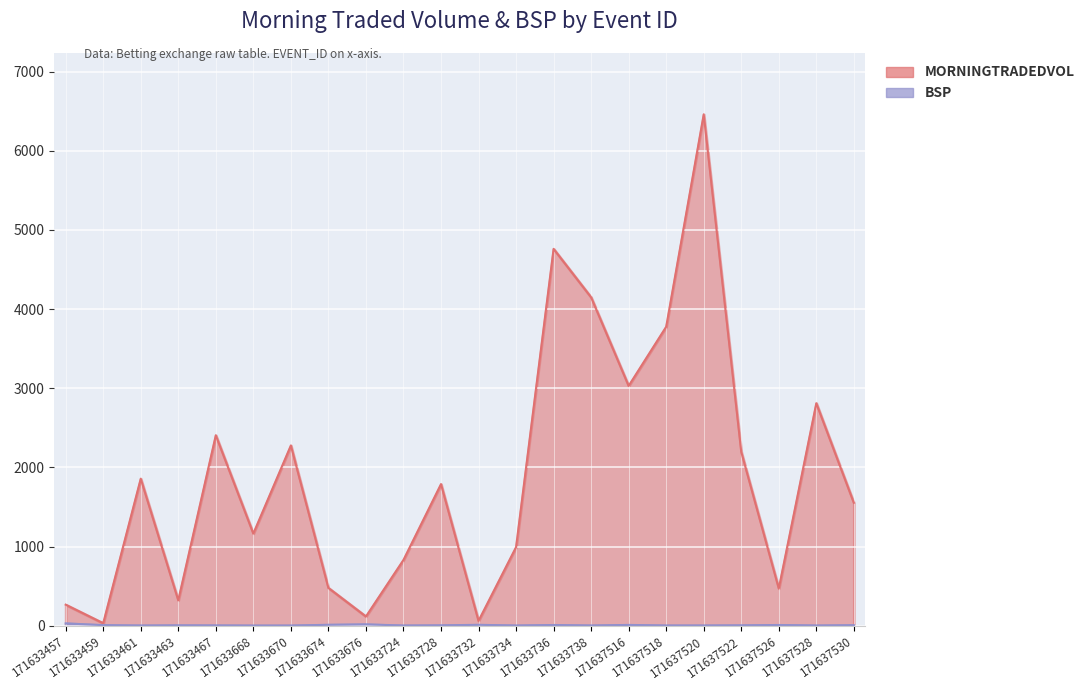

List the series in order of their peak value, lowest first.

BSP, MORNINGTRADEDVOL